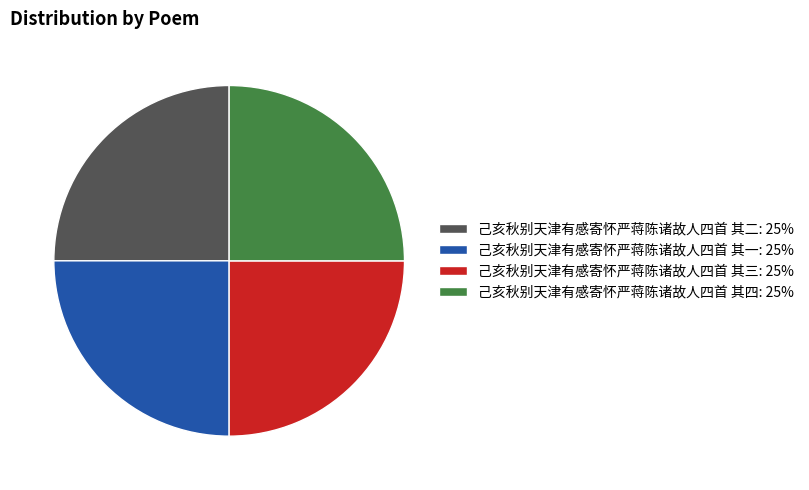

How many slices are in this pie chart?

4